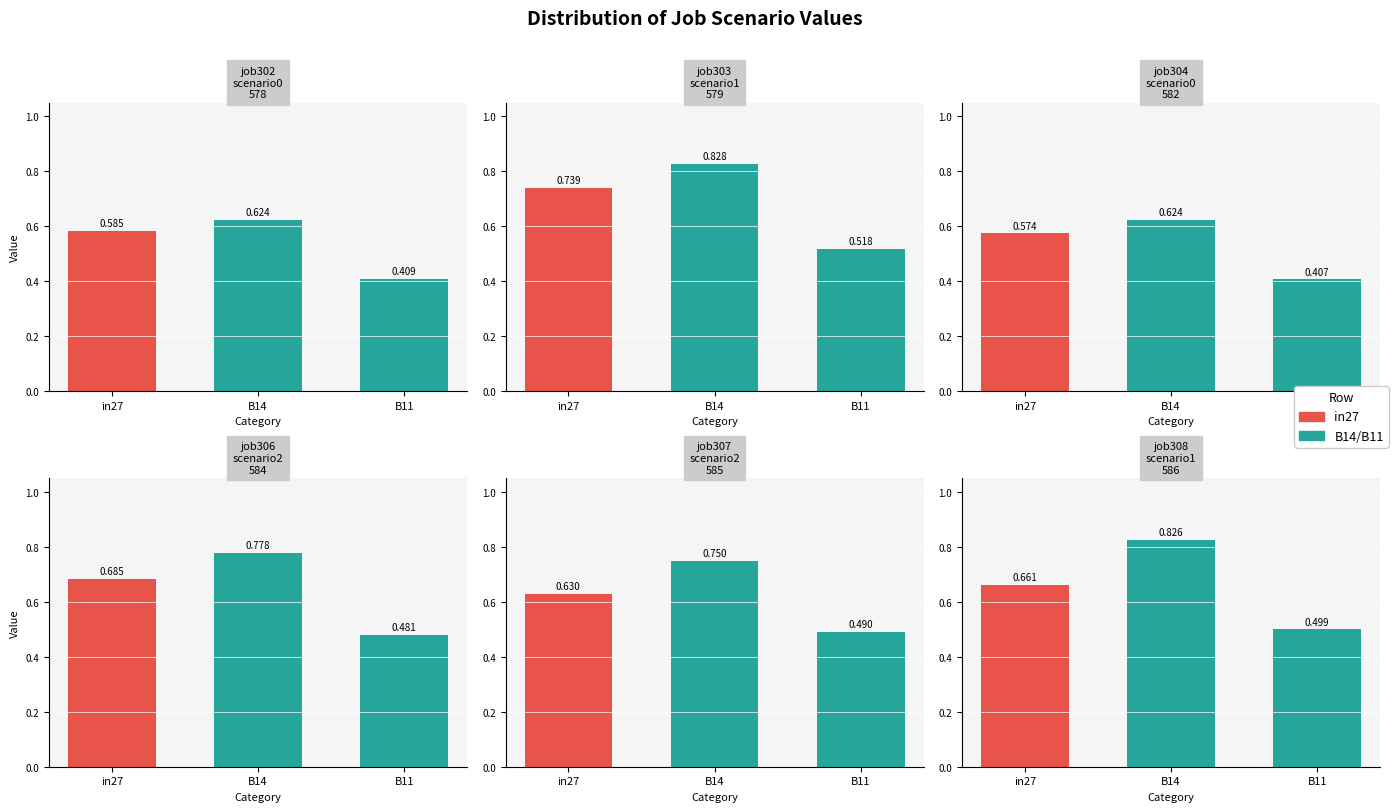

The job304_scenario0_582 series shows 0.3 at B14. True or false?

False